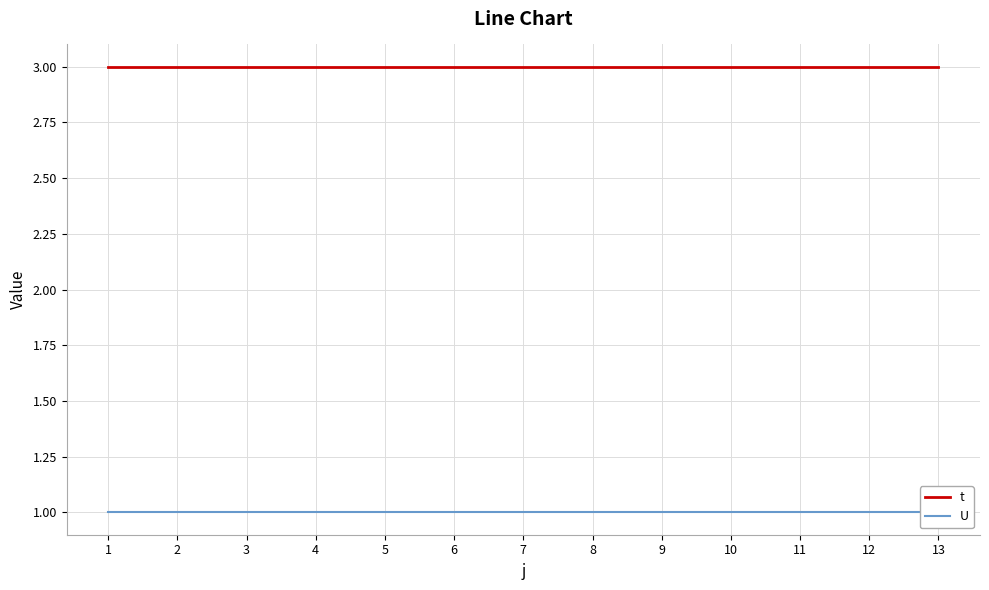

True or false: t and U intersect in this chart.

False